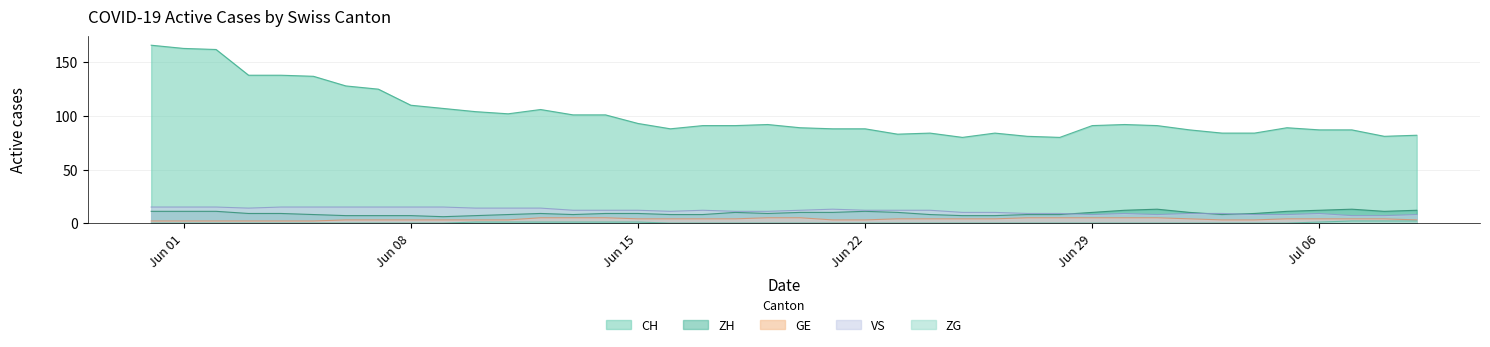

What are all the series names shown in the legend?

CH, ZH, GE, VS, ZG